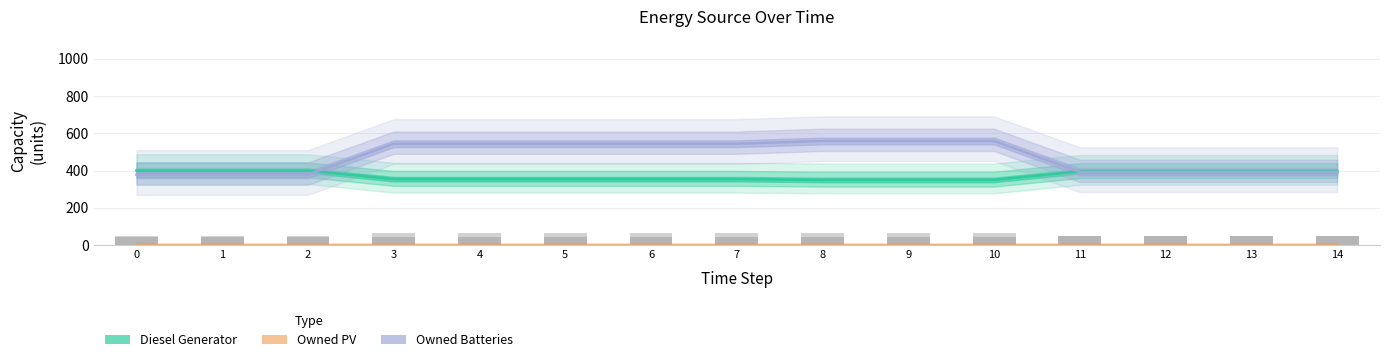

The Owned Batteries series shows 378 at 2. True or false?

True